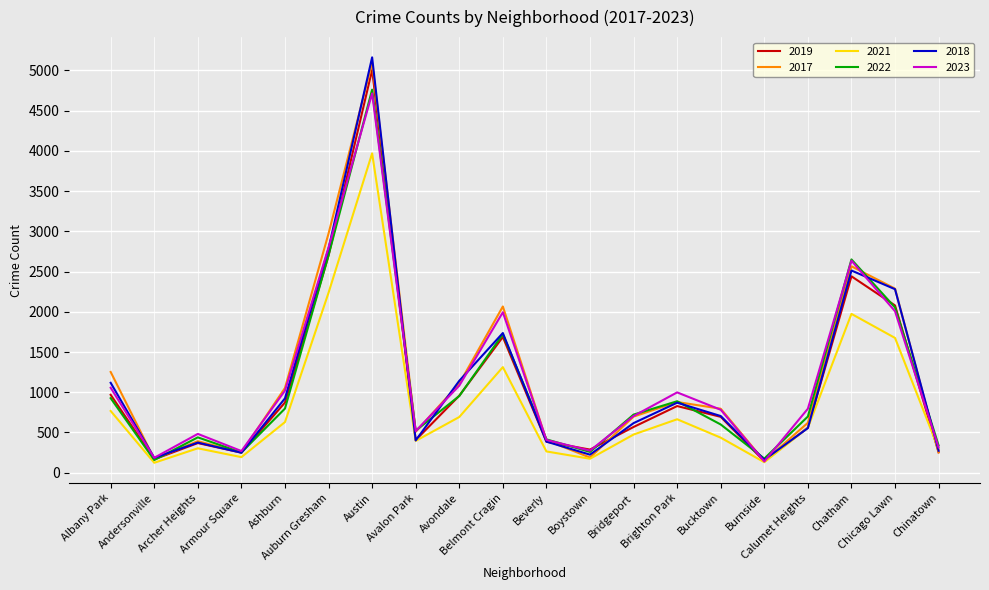

List the series in order of their peak value, lowest first.

2021, 2023, 2022, 2019, 2017, 2018